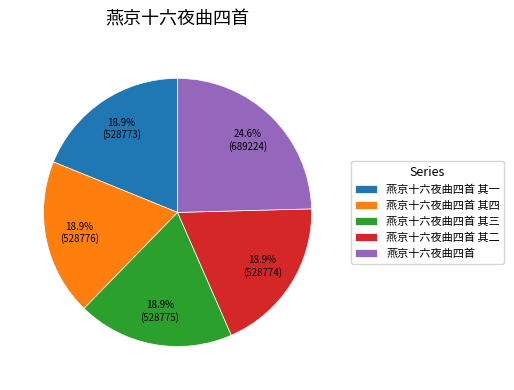

Approximately how many times larger is the value at 燕京十六夜曲四首 compared to 燕京十六夜曲四首 其三?

1.3